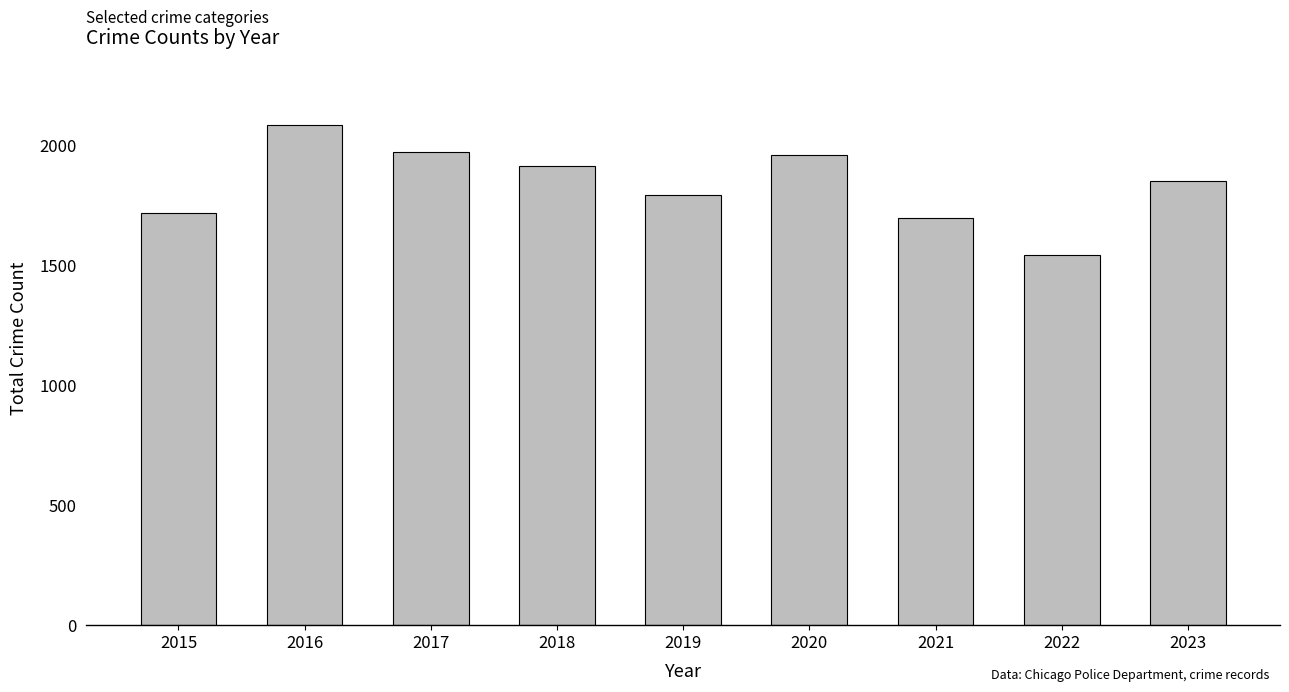

What is the difference between the values at 2020 and 2021?

264